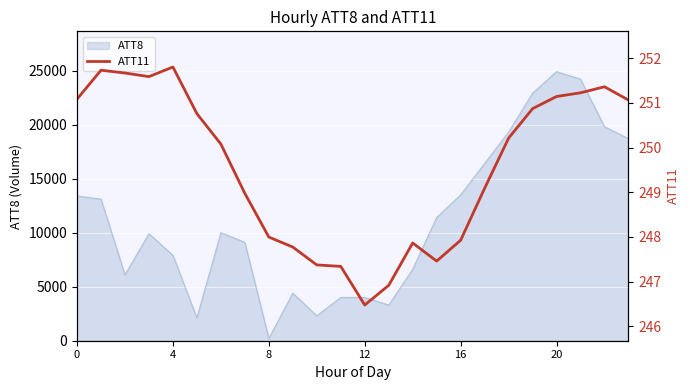

The value at 18 is 250.2. True or false?

True